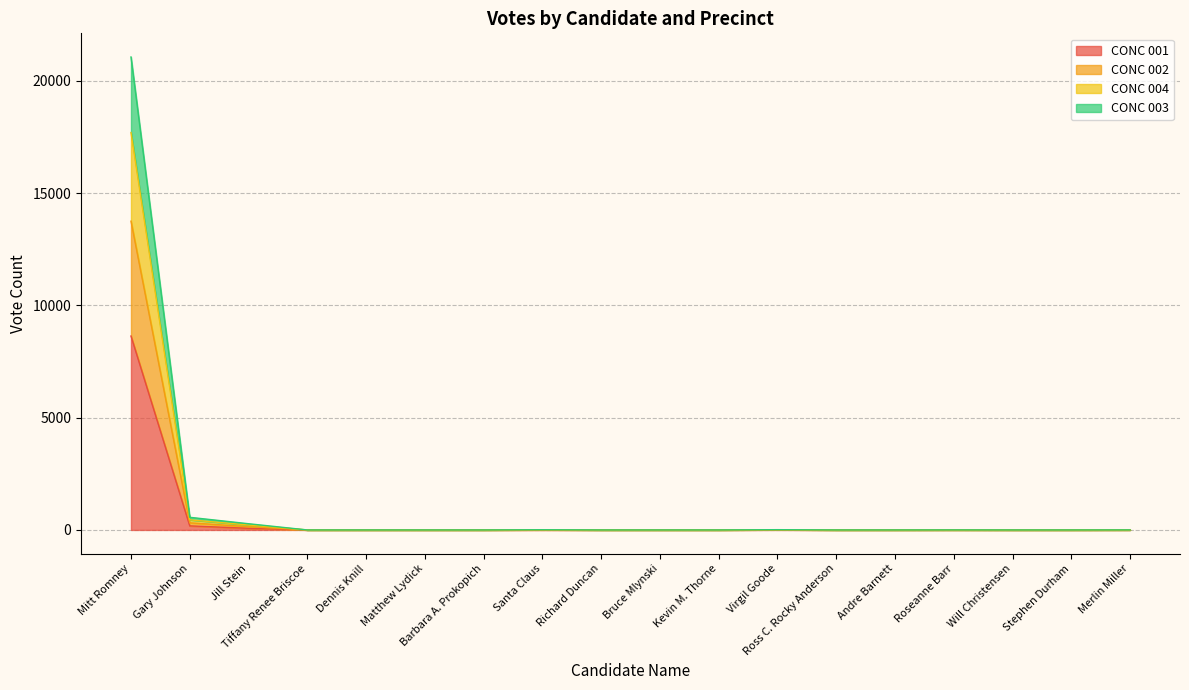

In CONC 002, how many points are higher than both neighbors (excluding endpoints)?

3